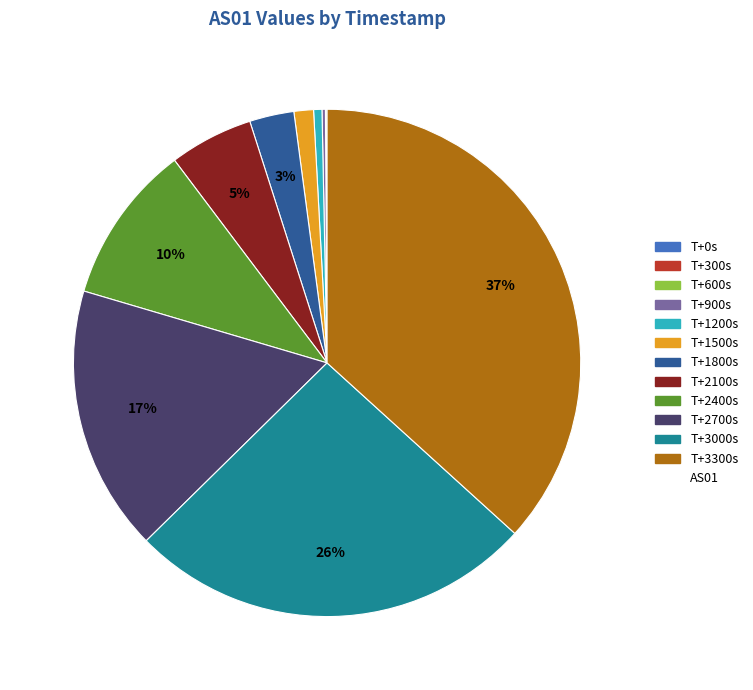

Is there a majority slice in this chart?

No